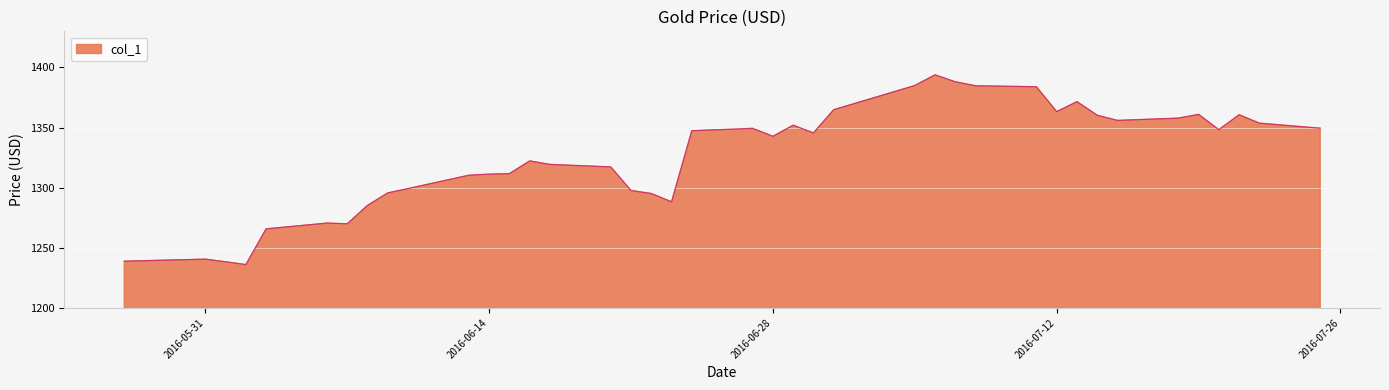

Does the chart have visible grid lines?

Yes